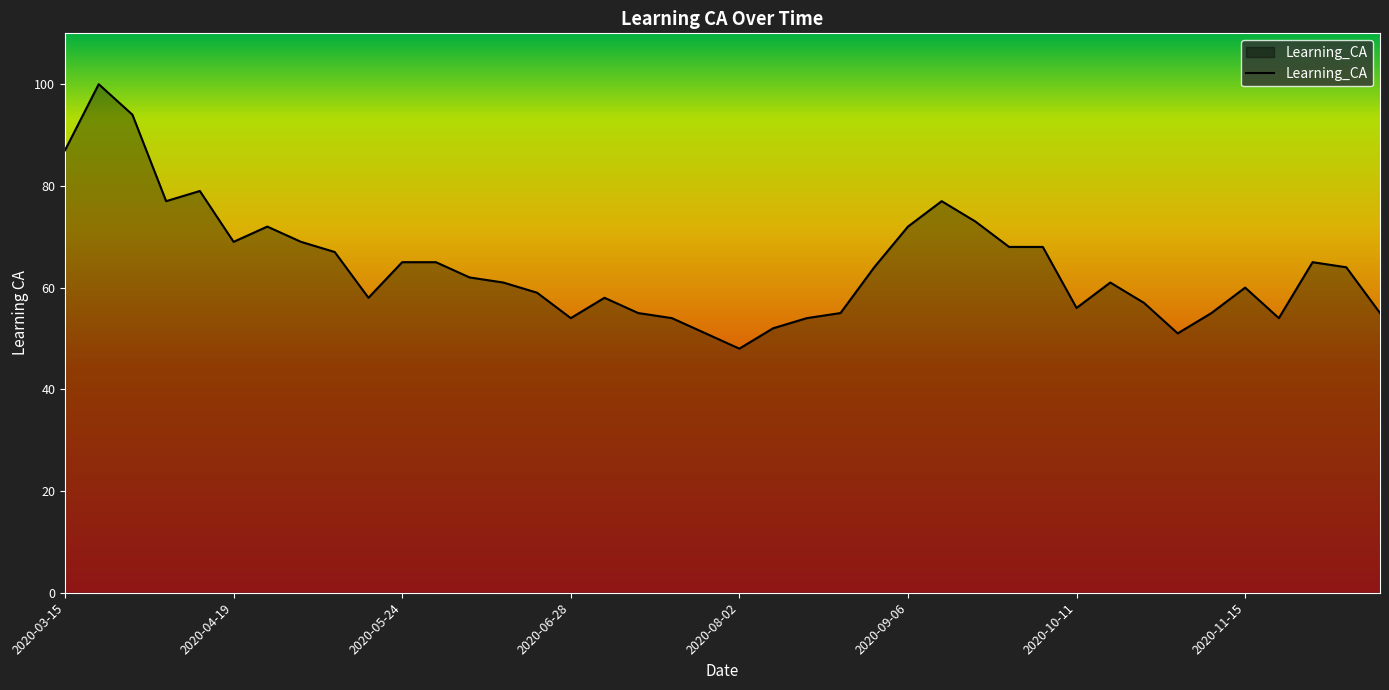

What is the smallest value displayed?

48